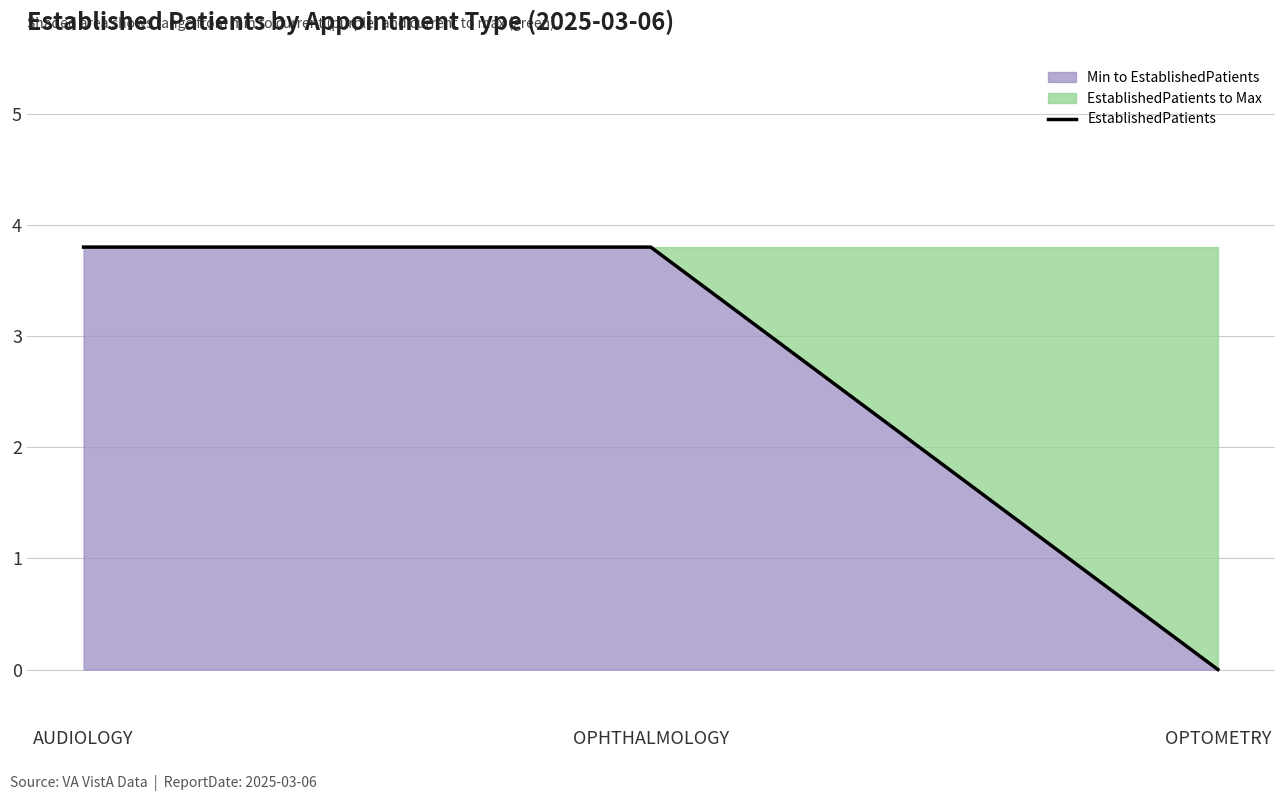

What is the value of the 1st point from the left?

3.8